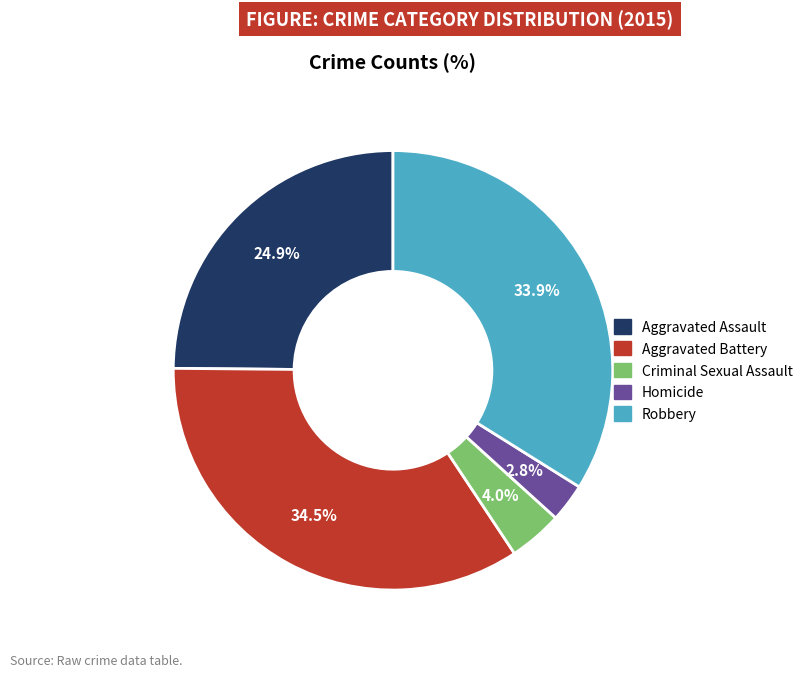

Between Aggravated Assault and Aggravated Battery, which is larger?

Aggravated Battery